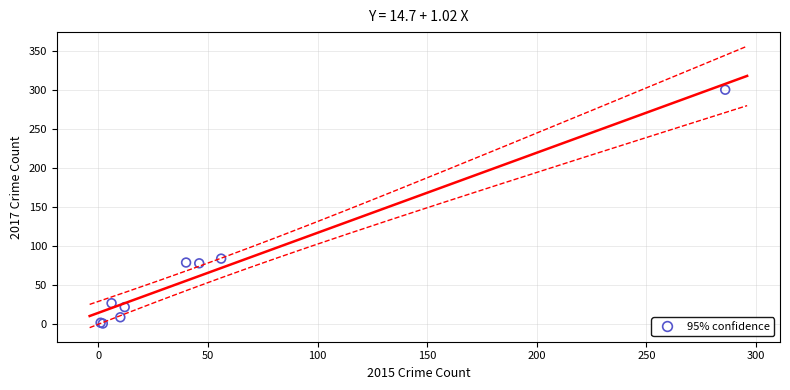

What Y value in the scatter plot is closest to 150?

84